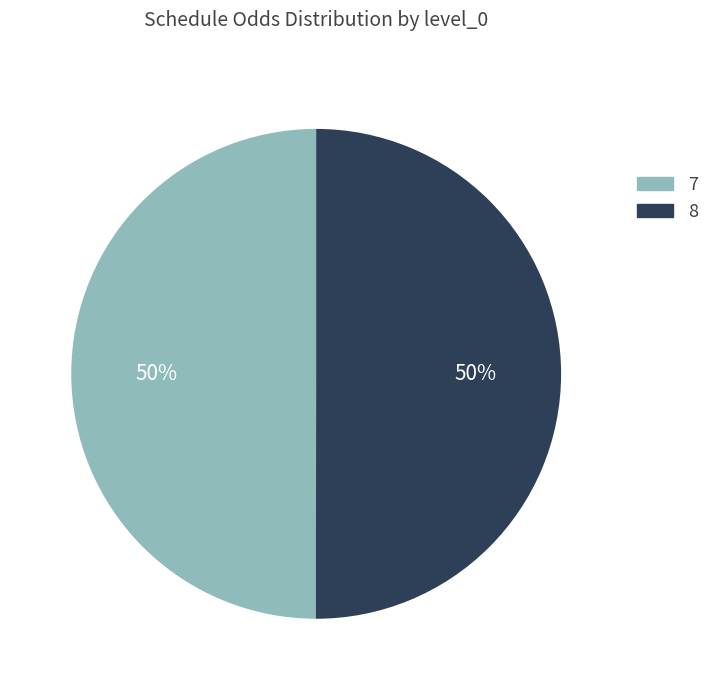

Is the sum of 8 and 7 greater than half?

Yes